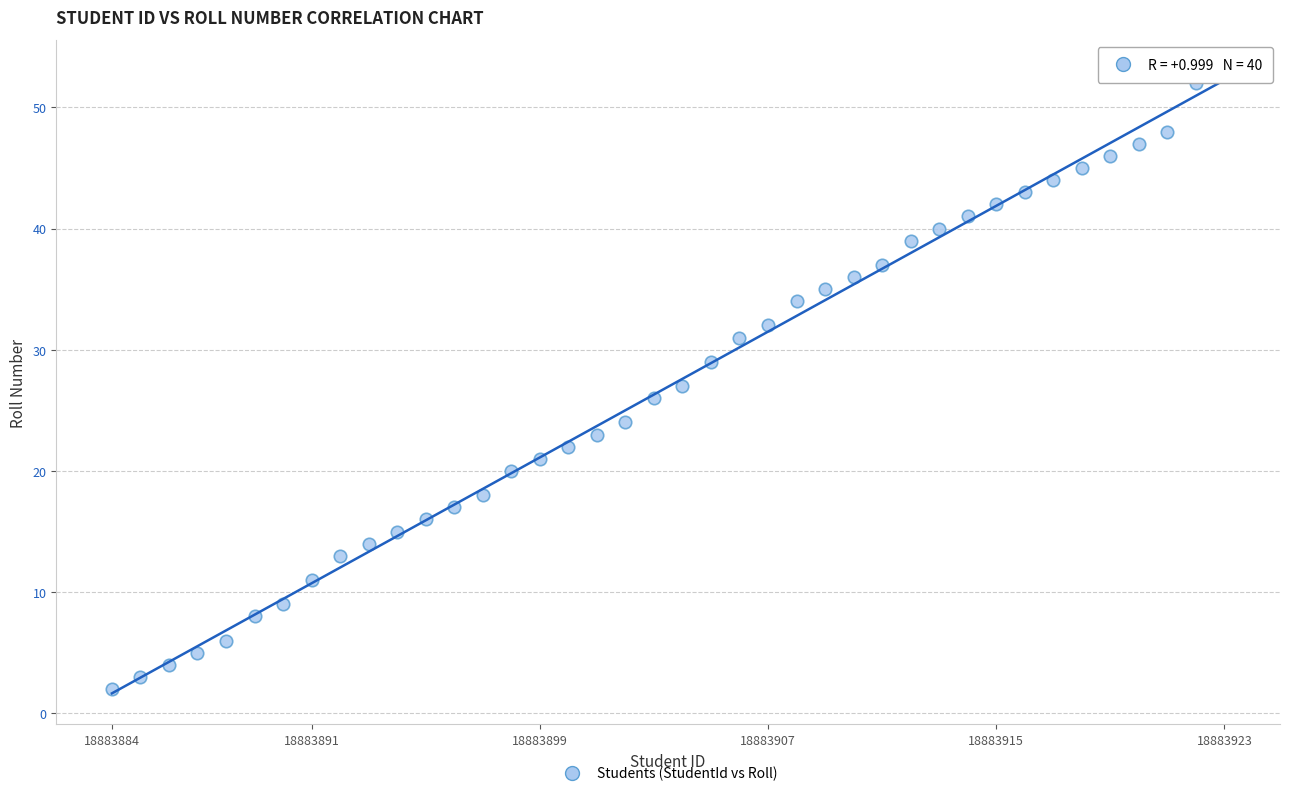

What is the range of X values (max minus min)?

39